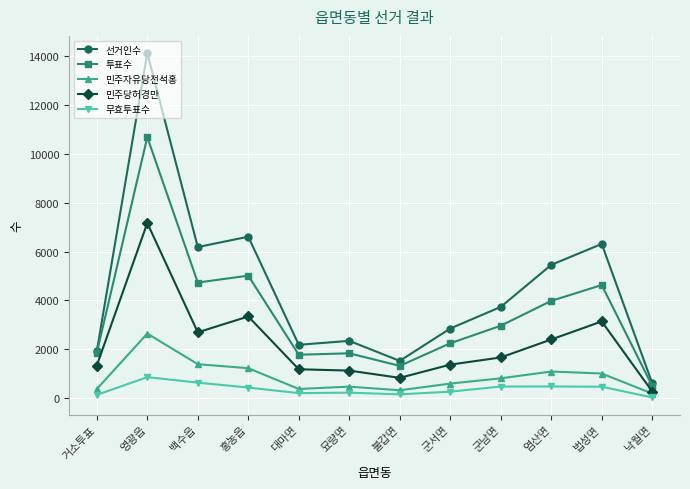

What is the difference between the highest and lowest values at 거소투표?

1789